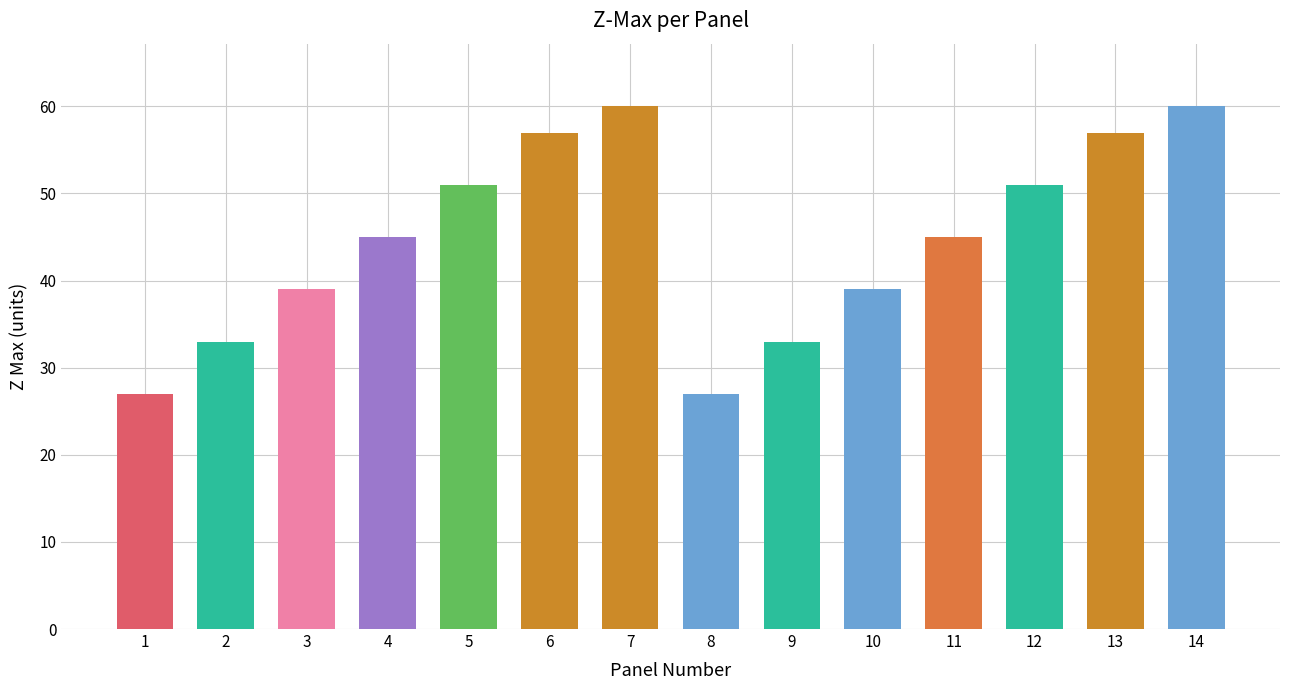

What is the change in value from 12 to 14?

+9